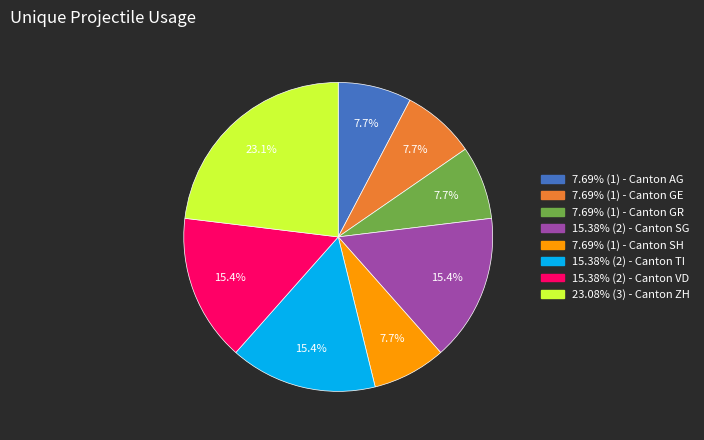

Does any single category account for the majority?

No